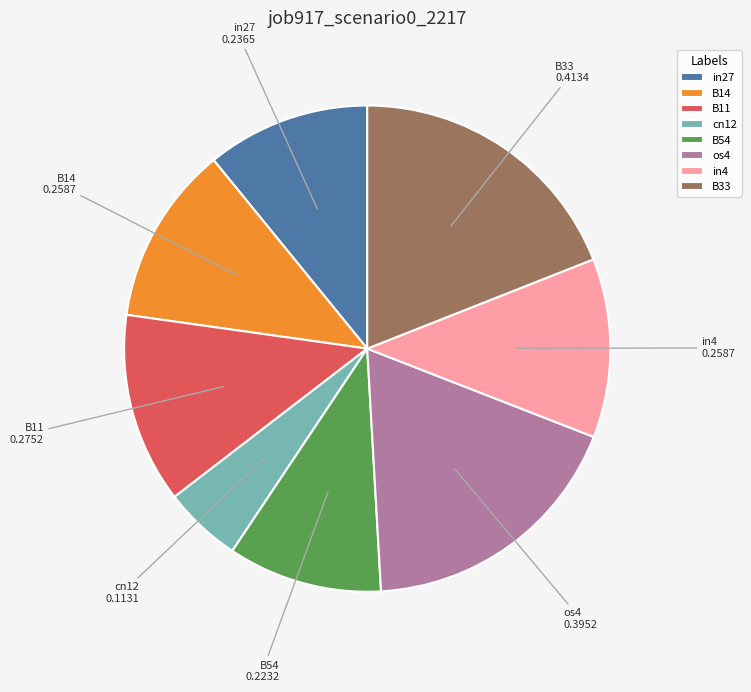

The B33 slice represents 31% of the pie. True or false?

False